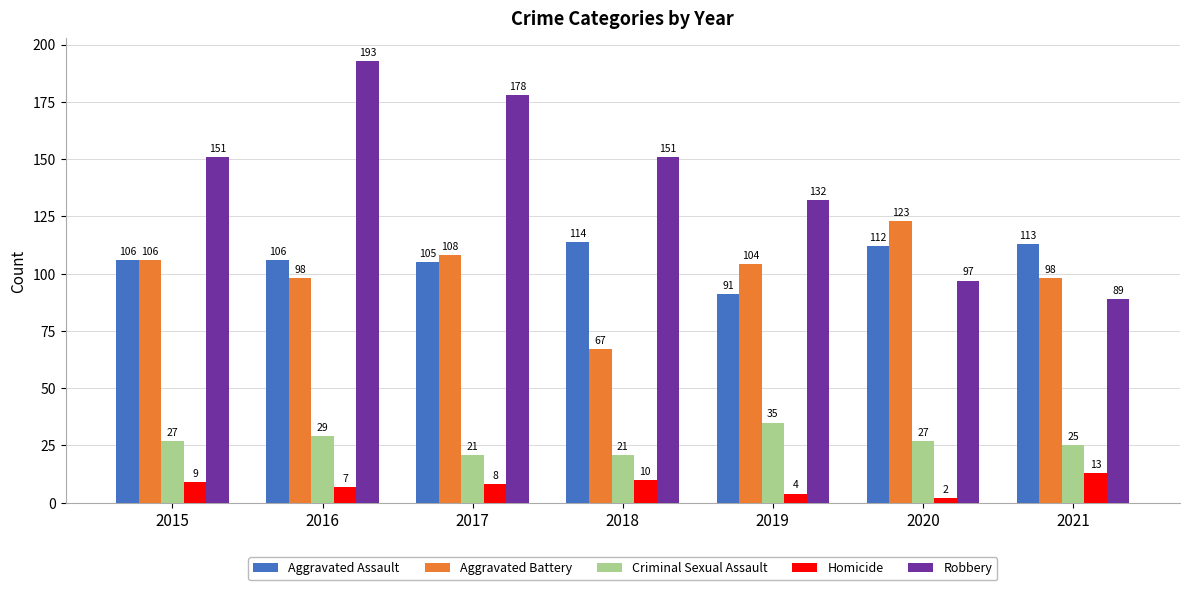

At which category does the chart reach its minimum across all series?

2020